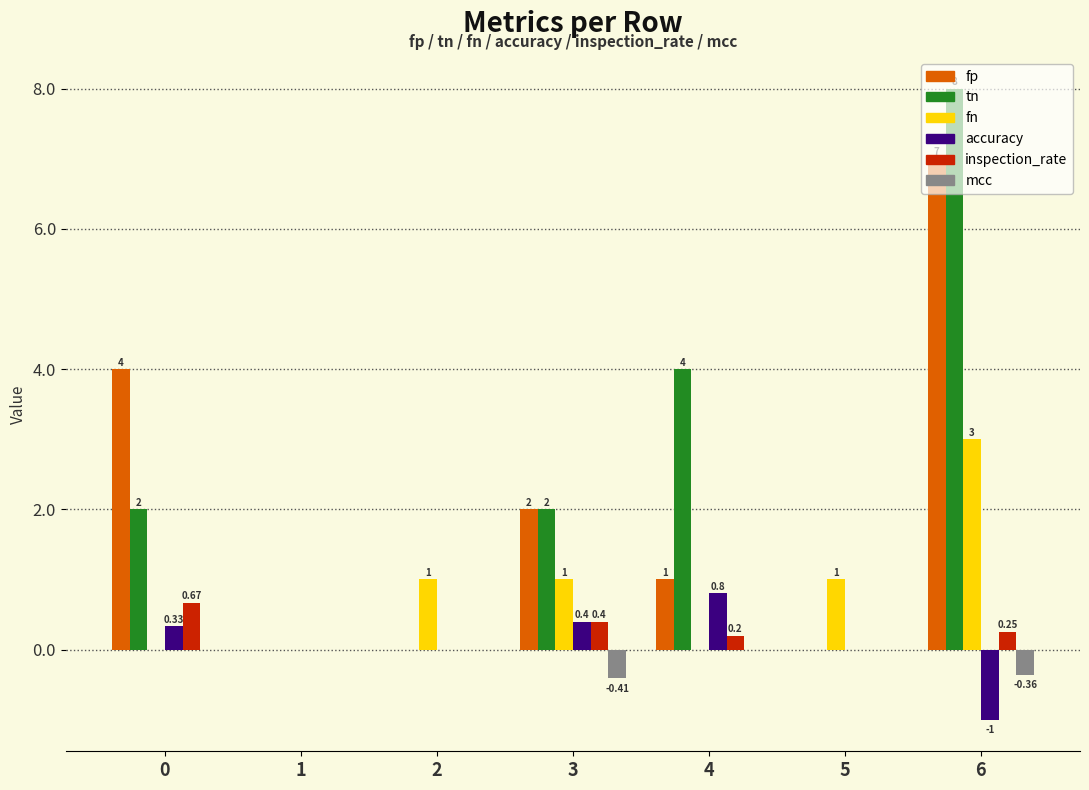

How many groups of bars are there?

7